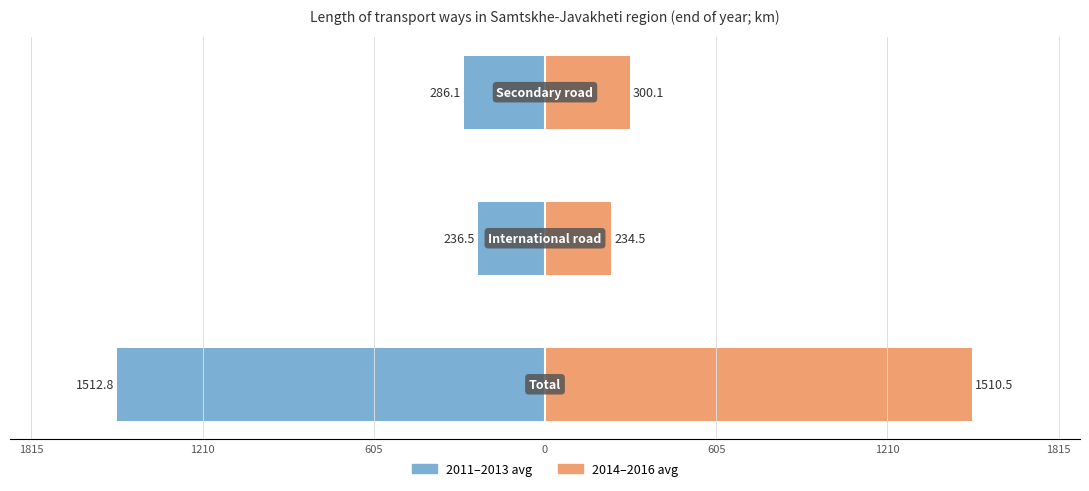

Between 1210 and 605, which series saw the biggest shift?

2014-2016 avg